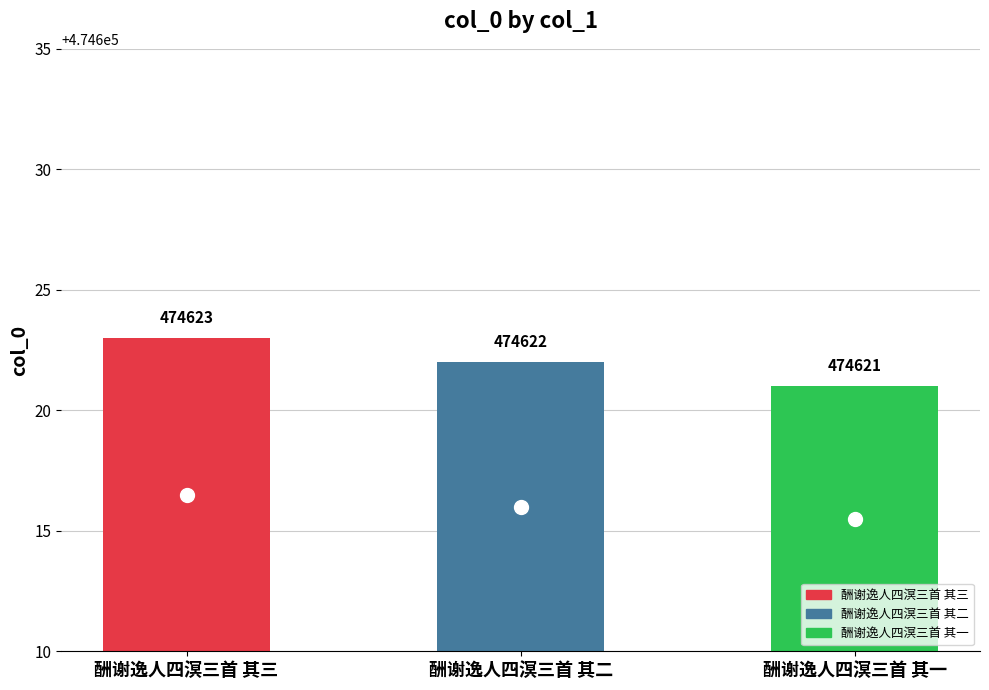

The chart shows a value of 474621 at 酬谢逸人四溟三首 其一. True or false?

True